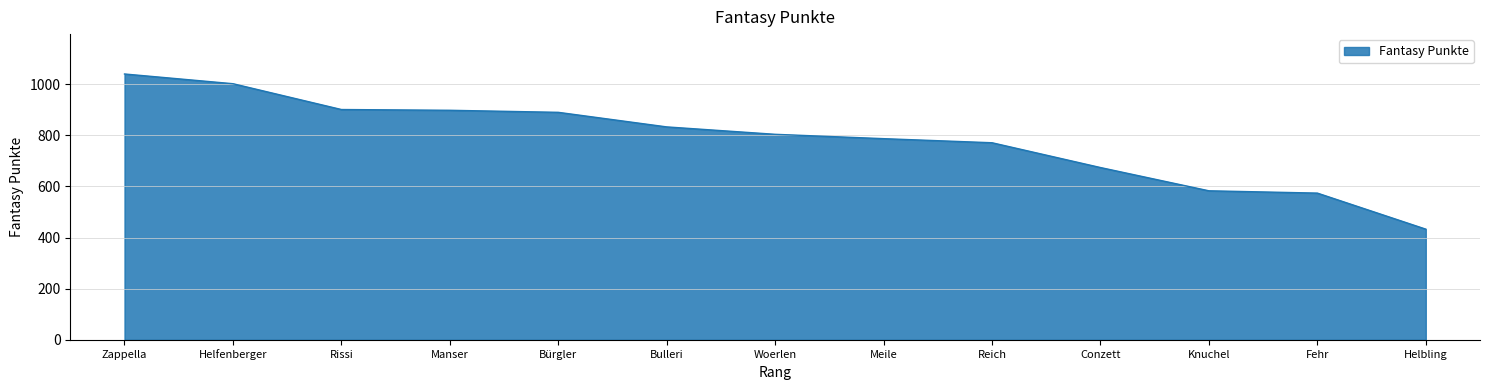

The chart shows a value of 833 at Bulleri. True or false?

True